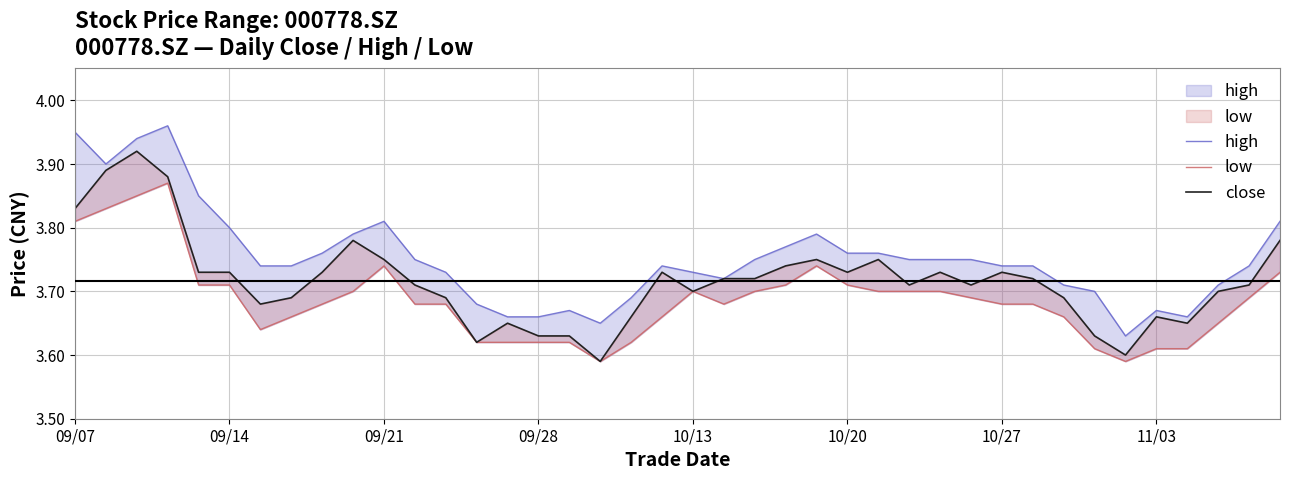

Count the close values in the range 3 to 4.

40